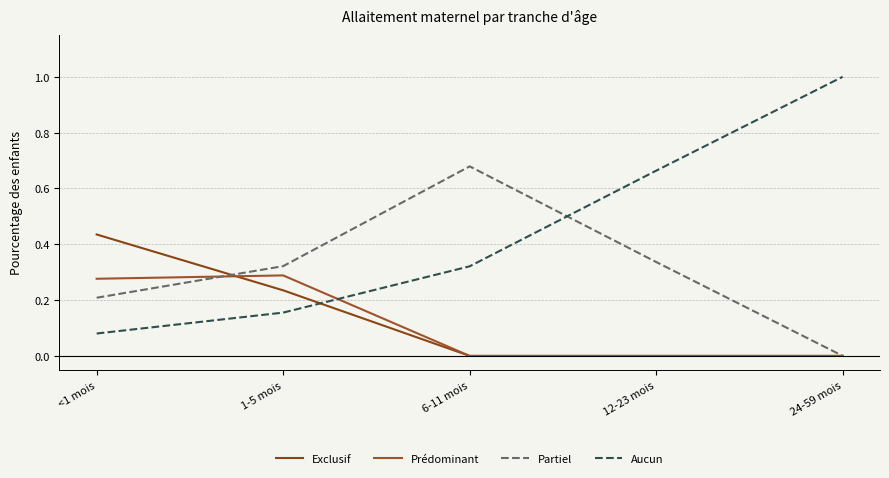

Between 6-11 mois and 12-23 mois, which is larger?

6-11 mois